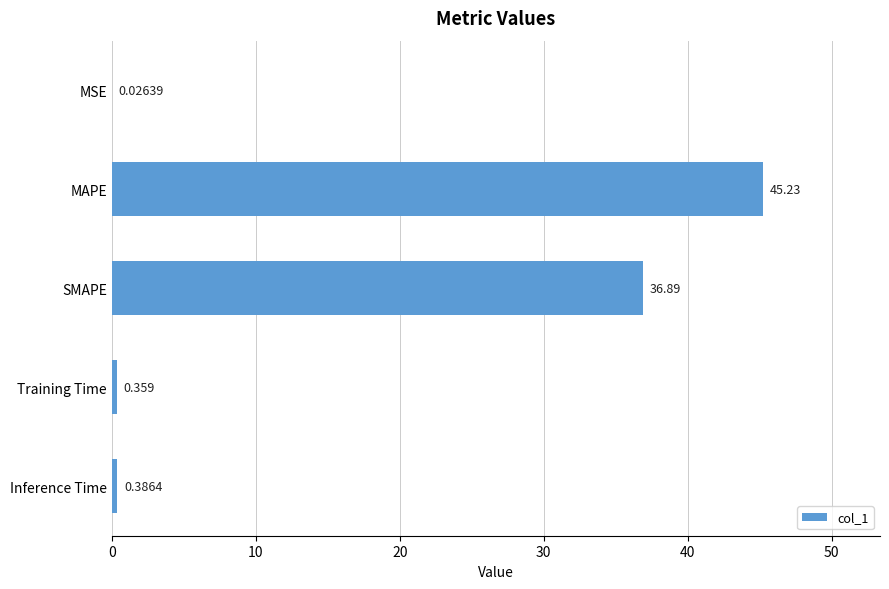

At which label is the value closest to 22?

SMAPE